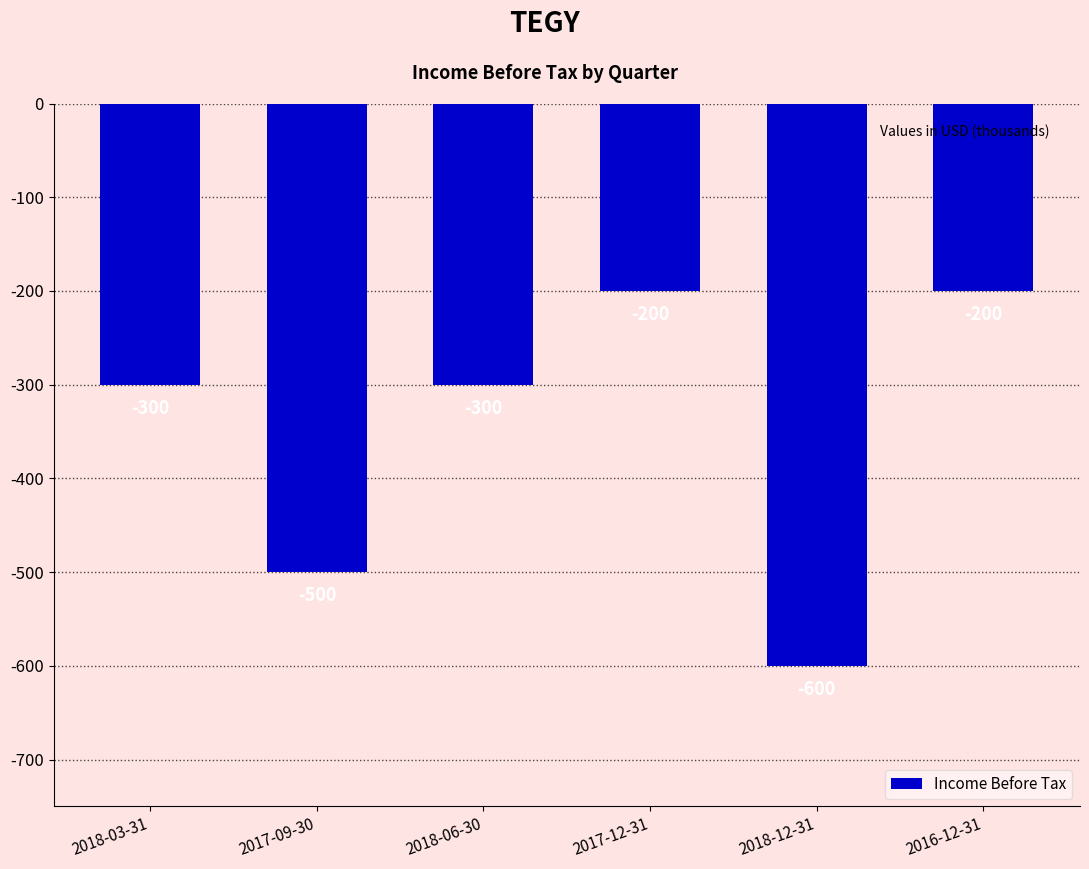

Which label corresponds to the smallest value in the chart?

2018-12-31